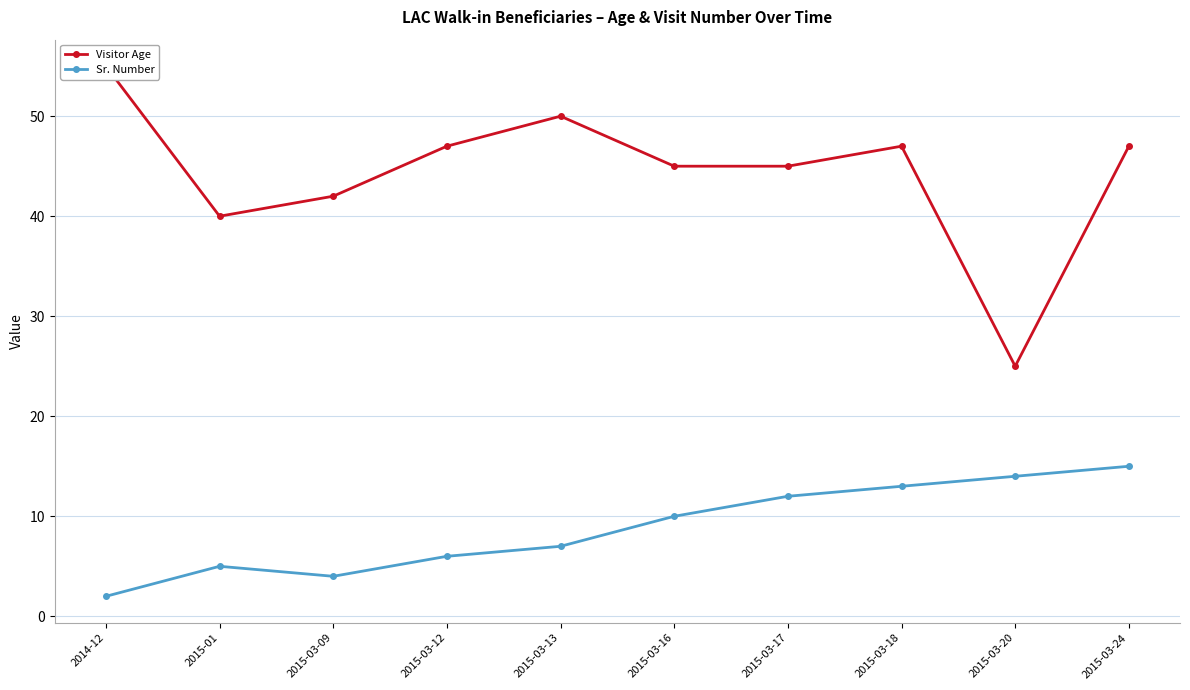

True or false: Visitor Age has a value of 35 at 2015-03-20.

False